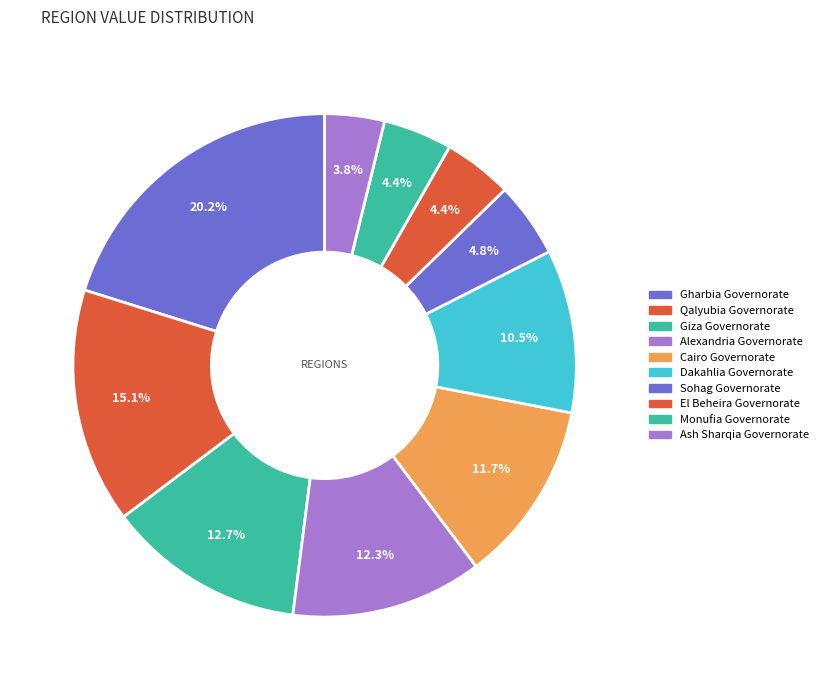

To the nearest percent, what is the difference between the largest and smallest slice percentages?

16%